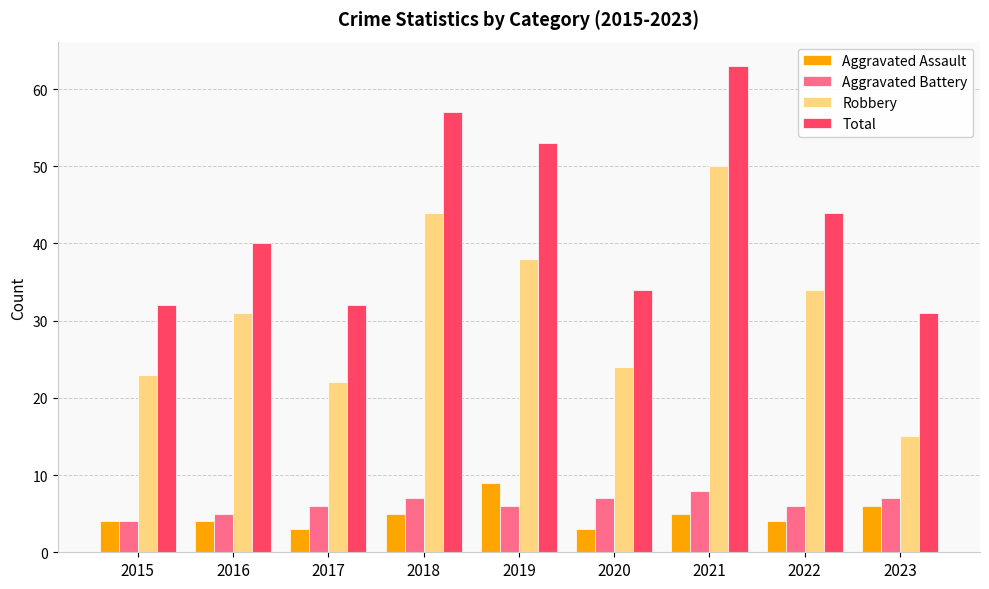

What is the lowest value of the Aggravated Battery series?

4